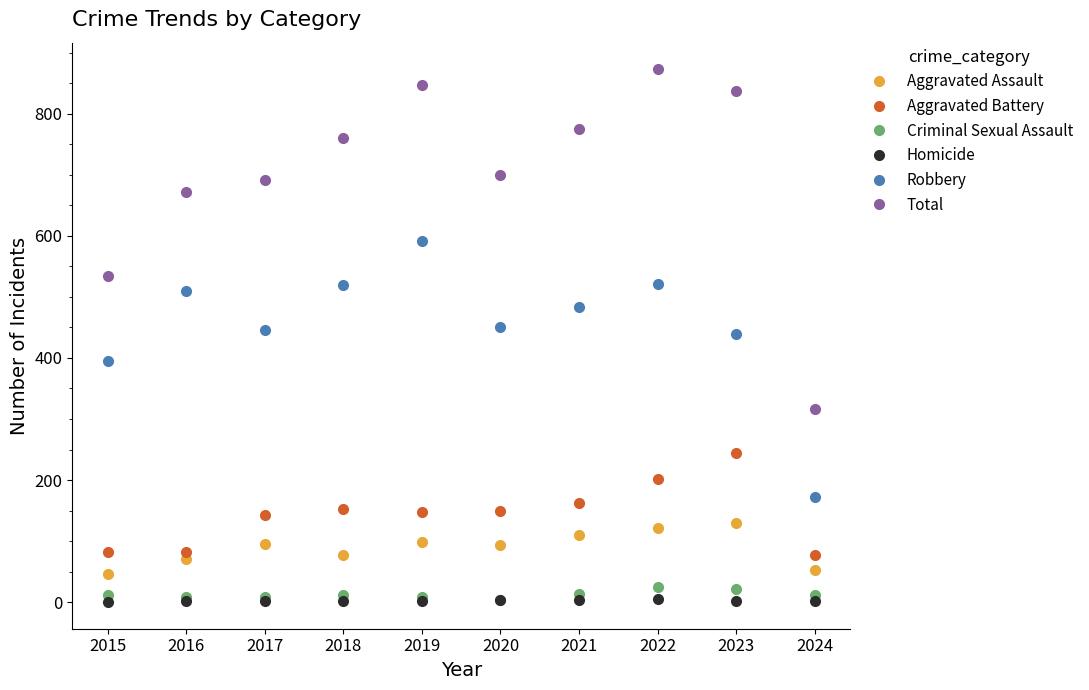

What are all the series names shown in the legend?

Aggravated Assault, Aggravated Battery, Criminal Sexual Assault, Homicide, Robbery, Total